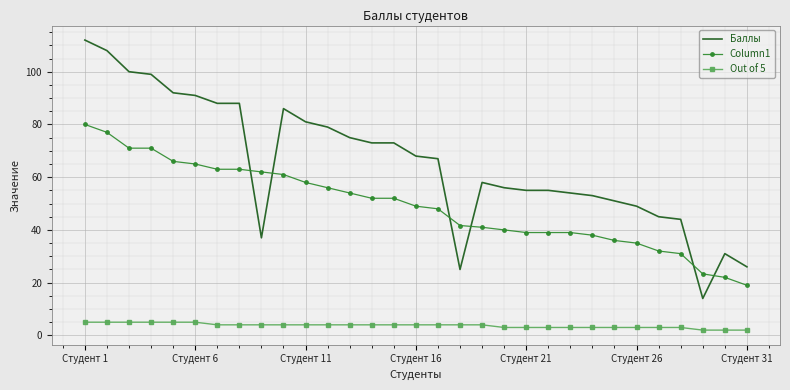

What is the greatest value displayed?

112.0